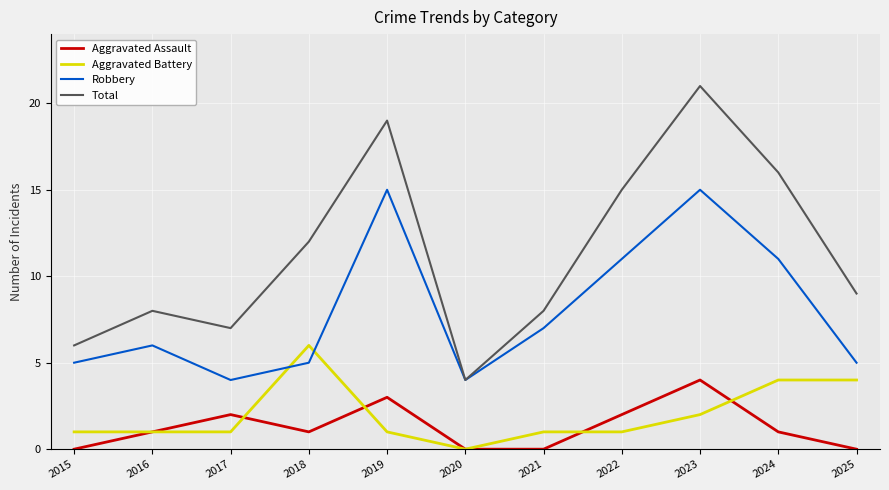

What is the highest value of the Aggravated Assault series?

4